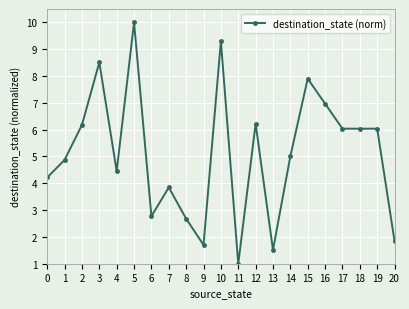

The value at 3 is 8.5. True or false?

True